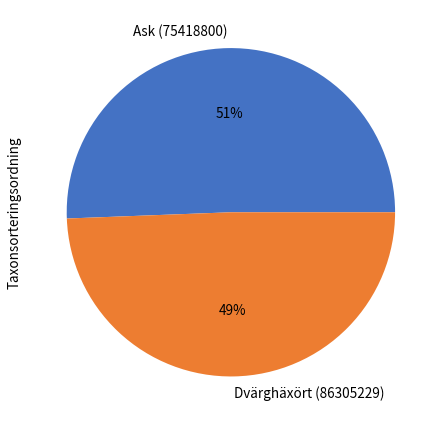

Rank the categories by value from lowest to highest.

Dvärghäxört (86305229), Ask (75418800)